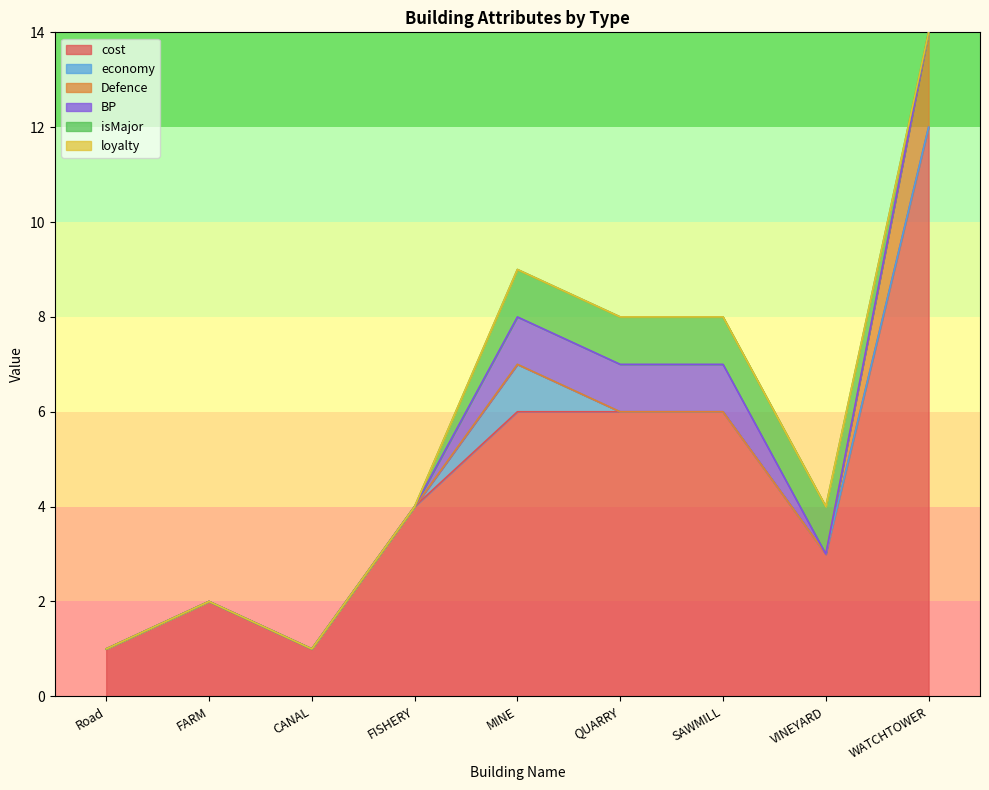

Which has a higher value, SAWMILL or VINEYARD?

SAWMILL